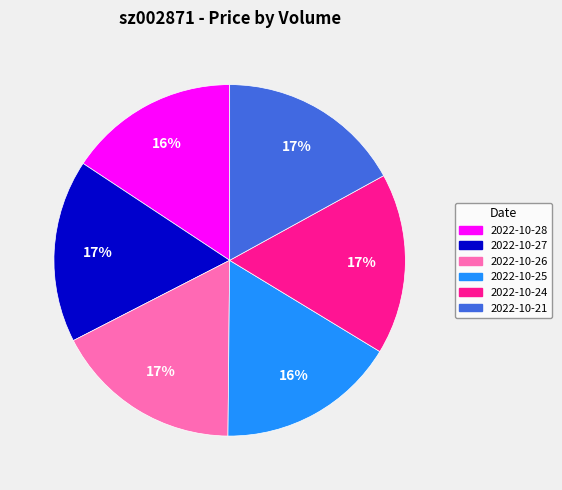

To the nearest percent, what is the difference between the 2022-10-25 and 2022-10-21 slice percentages?

1%